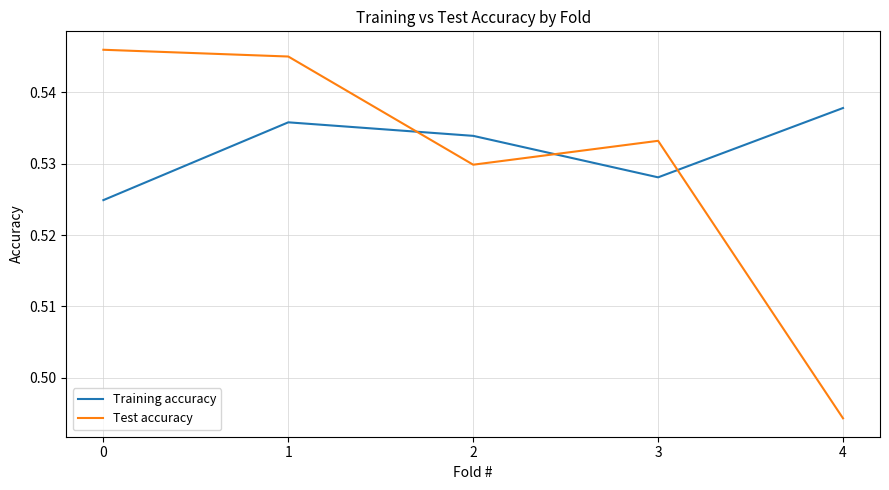

Which series changed the most between 0 and 1?

Training accuracy